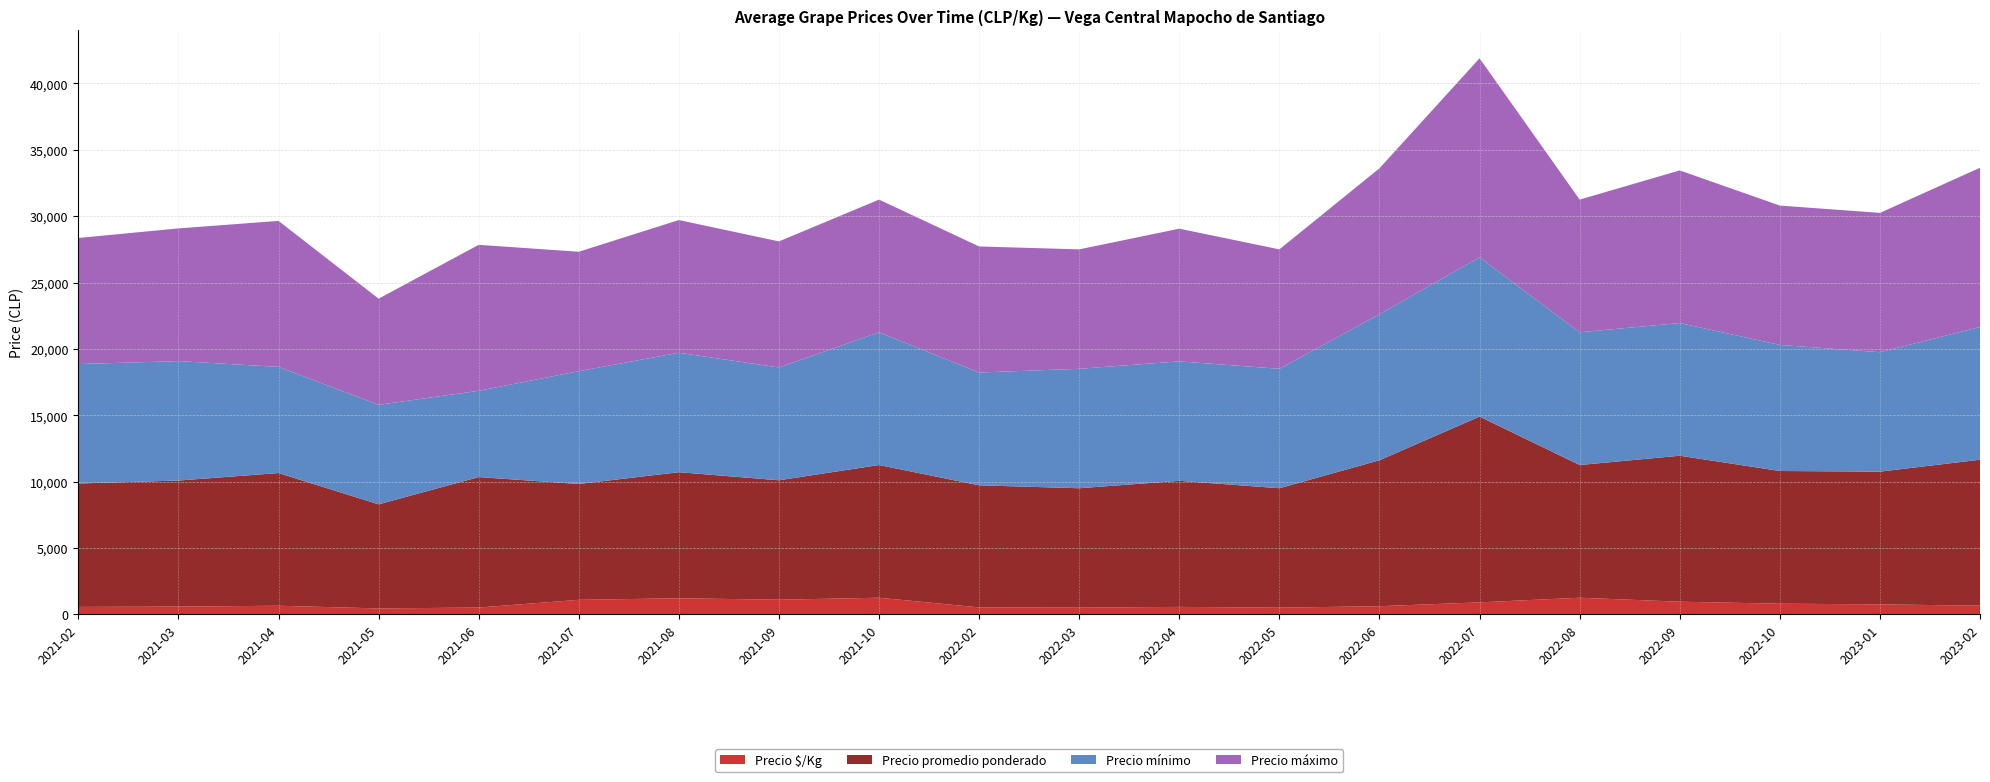

Reading left to right, list all the values displayed in this chart.

Precio $/Kg: 2021-02=558	2021-03=580	2021-04=645	2021-05=444	2021-06=509	2021-07=1091	2021-08=1209	2021-09=1100	2021-10=1250	2022-02=520	2022-03=500	2022-04=560	2022-05=500	2022-06=611	2022-07=900	2022-08=1250	2022-09=950	2022-10=800	2023-01=750	2023-02=650
Precio promedio ponderado: 2021-02=9300	2021-03=9500	2021-04=10000	2021-05=7842	2021-06=9833	2021-07=8730	2021-08=9500	2021-09=9000	2021-10=10000	2022-02=9200	2022-03=9000	2022-04=9500	2022-05=9000	2022-06=11000	2022-07=14000	2022-08=10000	2022-09=11000	2022-10=10000	2023-01=10000	2023-02=11000
Precio mínimo: 2021-02=9000	2021-03=9000	2021-04=8000	2021-05=7500	2021-06=6500	2021-07=8500	2021-08=9000	2021-09=8500	2021-10=10000	2022-02=8500	2022-03=9000	2022-04=9000	2022-05=9000	2022-06=11000	2022-07=12000	2022-08=10000	2022-09=10000	2022-10=9500	2023-01=9000	2023-02=10000
Precio máximo: 2021-02=9500	2021-03=10000	2021-04=11000	2021-05=8000	2021-06=11000	2021-07=9000	2021-08=10000	2021-09=9500	2021-10=10000	2022-02=9500	2022-03=9000	2022-04=10000	2022-05=9000	2022-06=11000	2022-07=15000	2022-08=10000	2022-09=11500	2022-10=10500	2023-01=10500	2023-02=12000